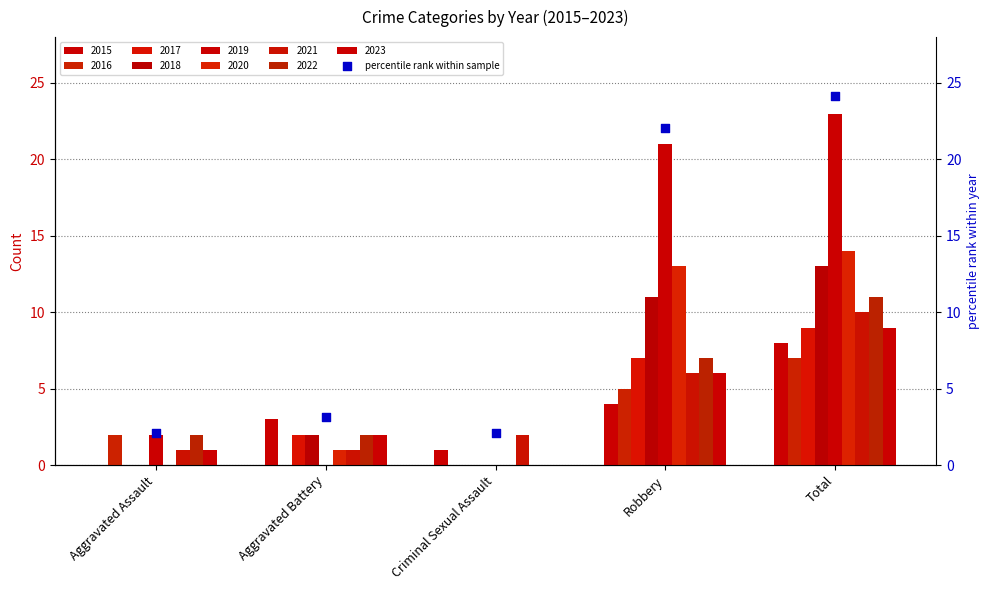

Which has a higher value, Aggravated Assault or Robbery?

Robbery